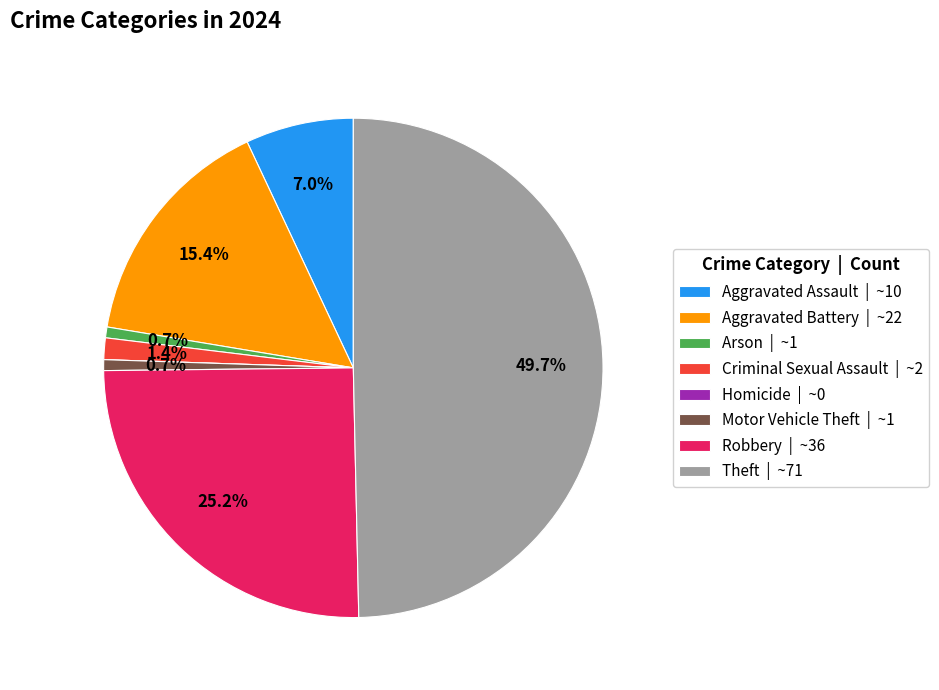

Is Arson | ~1 the majority of the pie?

No